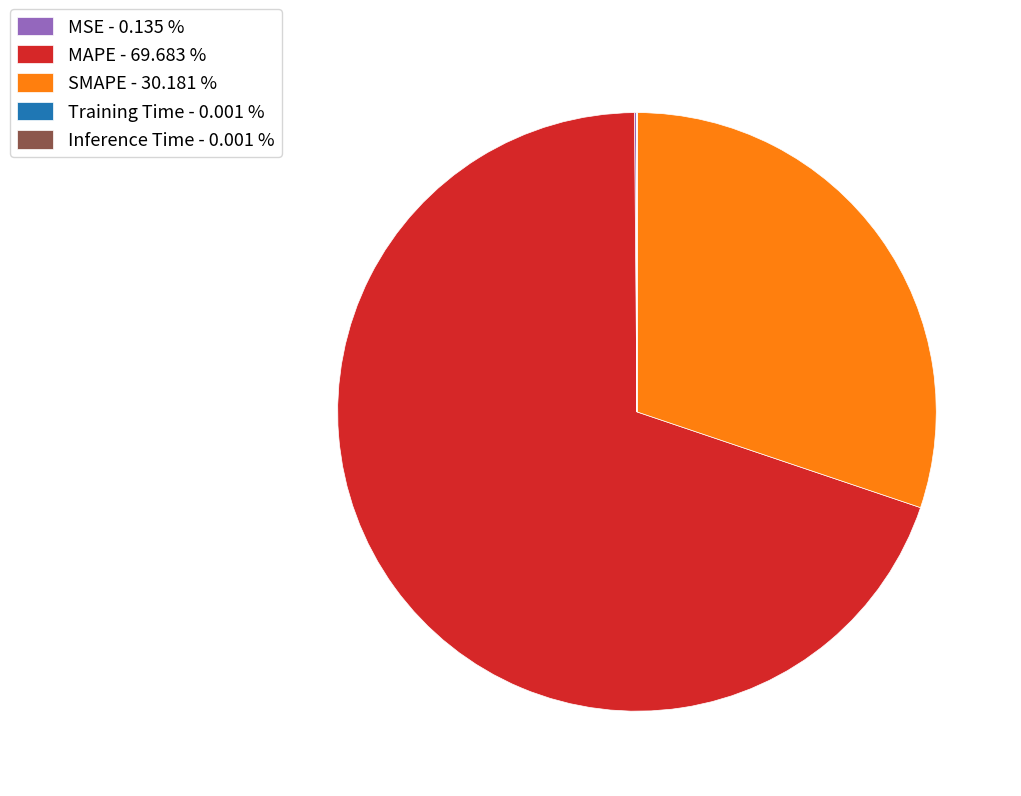

Approximately how many times larger is the value at MAPE - 69.683 % compared to SMAPE - 30.181 %?

2.3